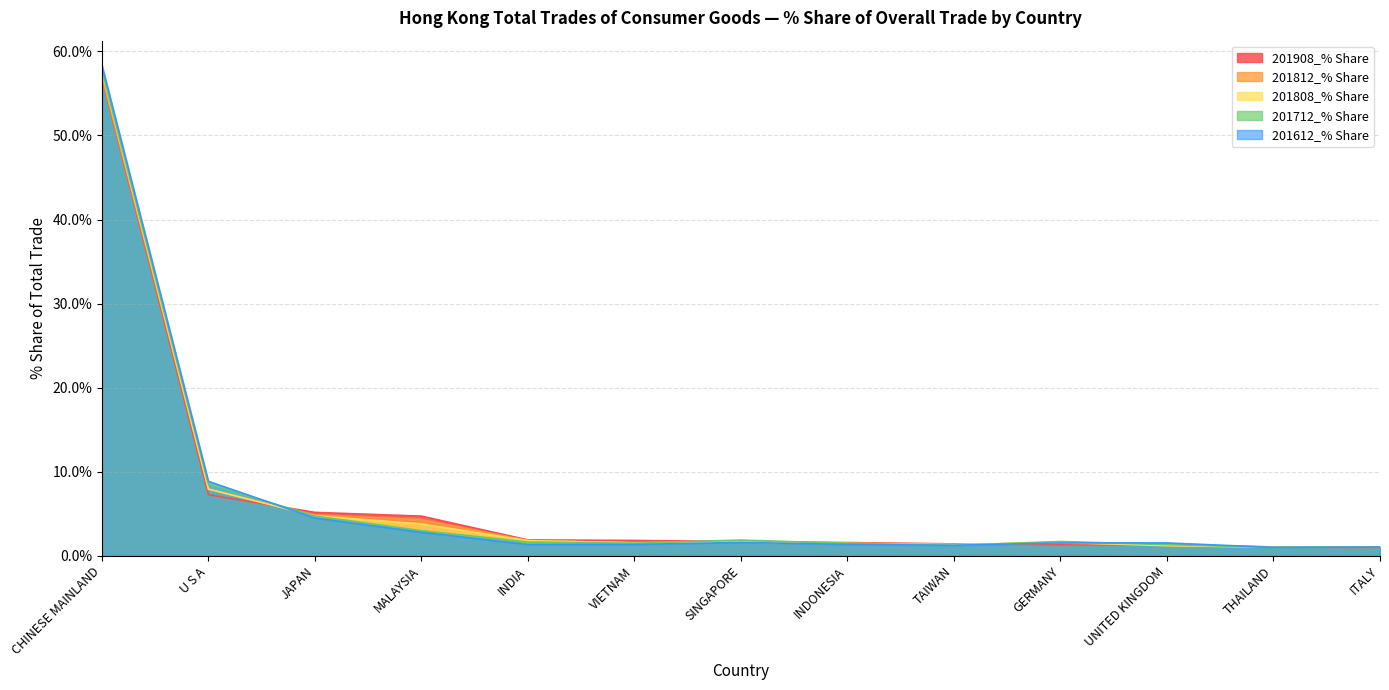

The 201712_% Share series shows 1.6 at INDIA. True or false?

True